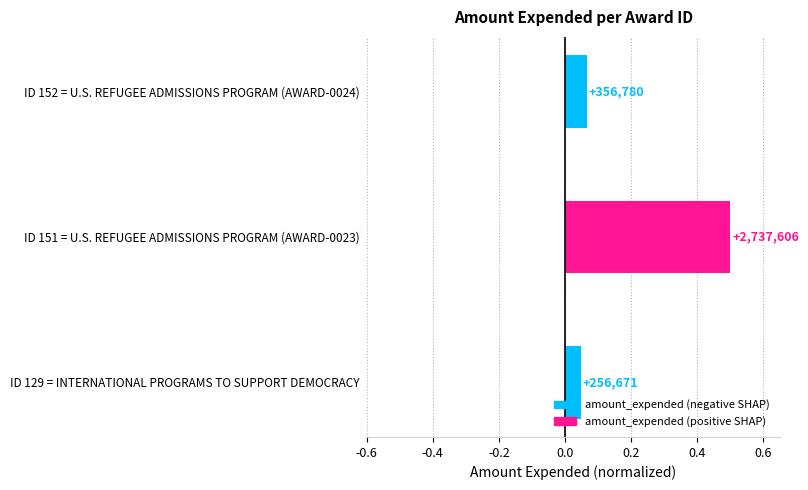

List the labels in order of value, largest first.

ID 151 = U.S. REFUGEE ADMISSIONS PROGRAM (AWARD-0023), ID 152 = U.S. REFUGEE ADMISSIONS PROGRAM (AWARD-0024), ID 129 = INTERNATIONAL PROGRAMS TO SUPPORT DEMOCRACY